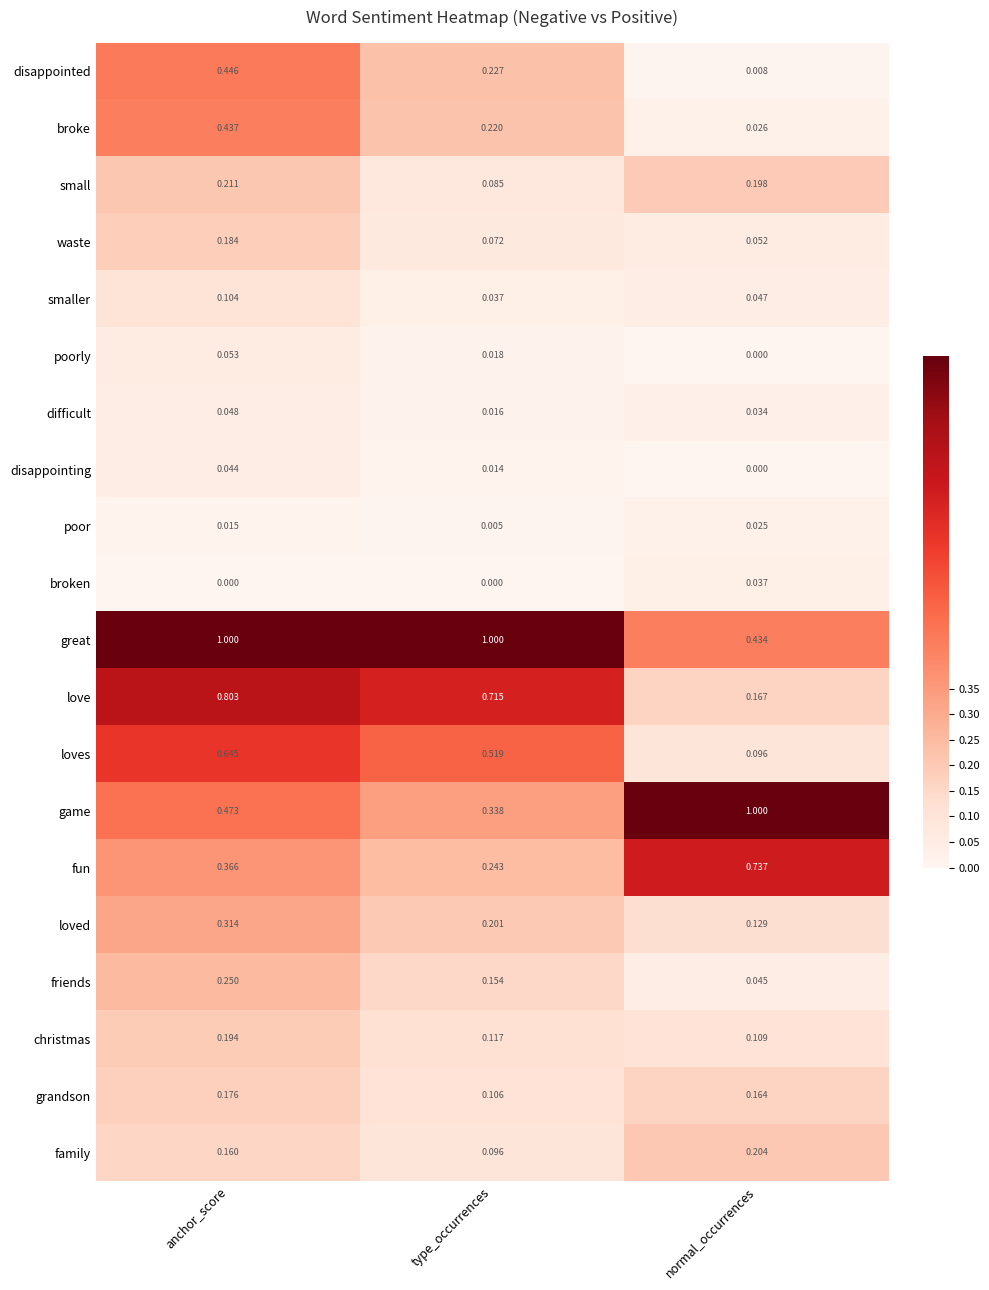

At which label is fun closest to 0?

type_occurrences